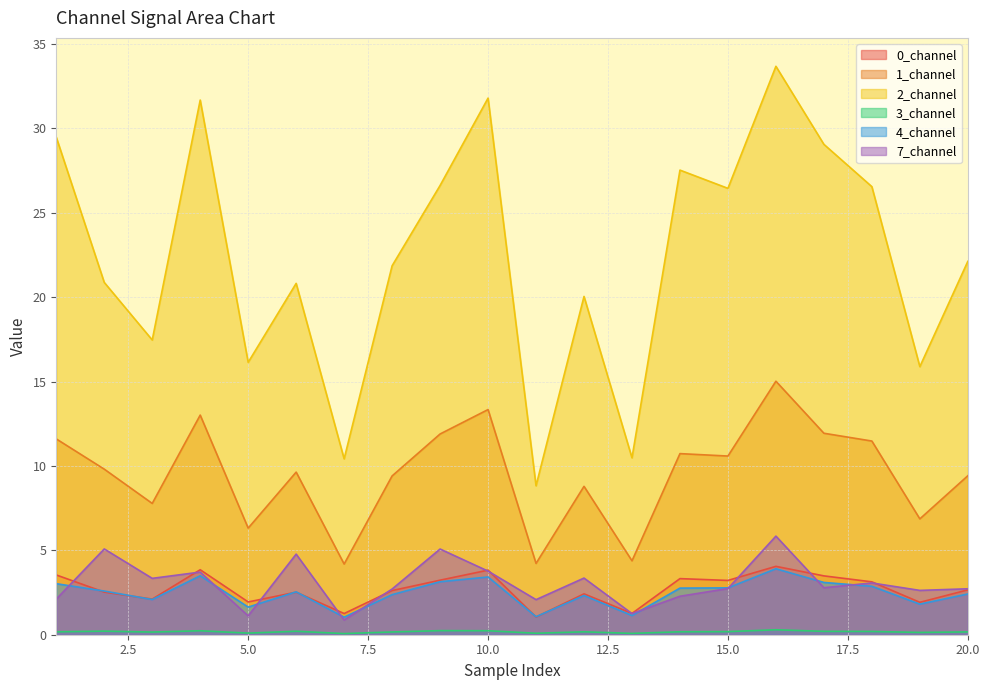

What value does the 4_channel series have at 14?

2.8